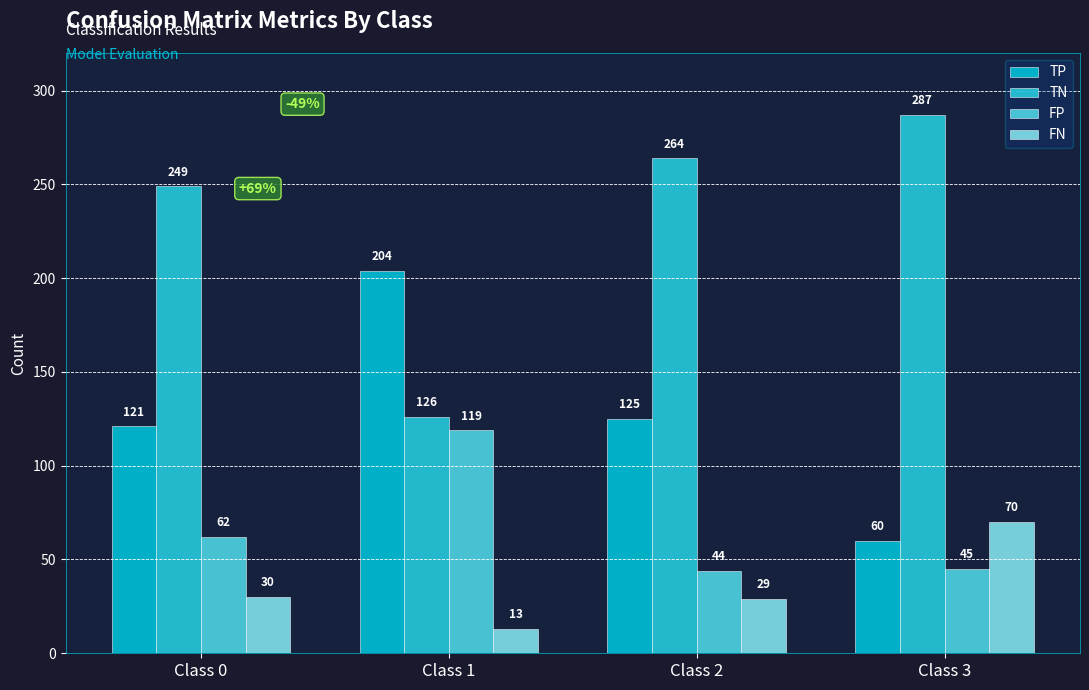

Is it true that FP equals 44 at Class 2?

True